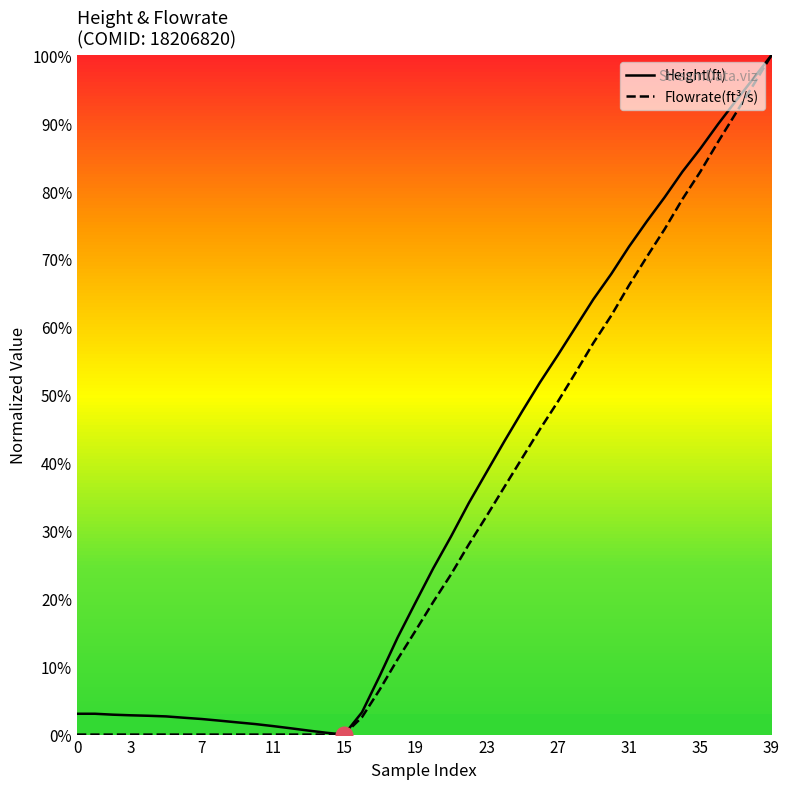

True or false: Flowrate(ft³/s) has a value of 66.1 at 31.

True